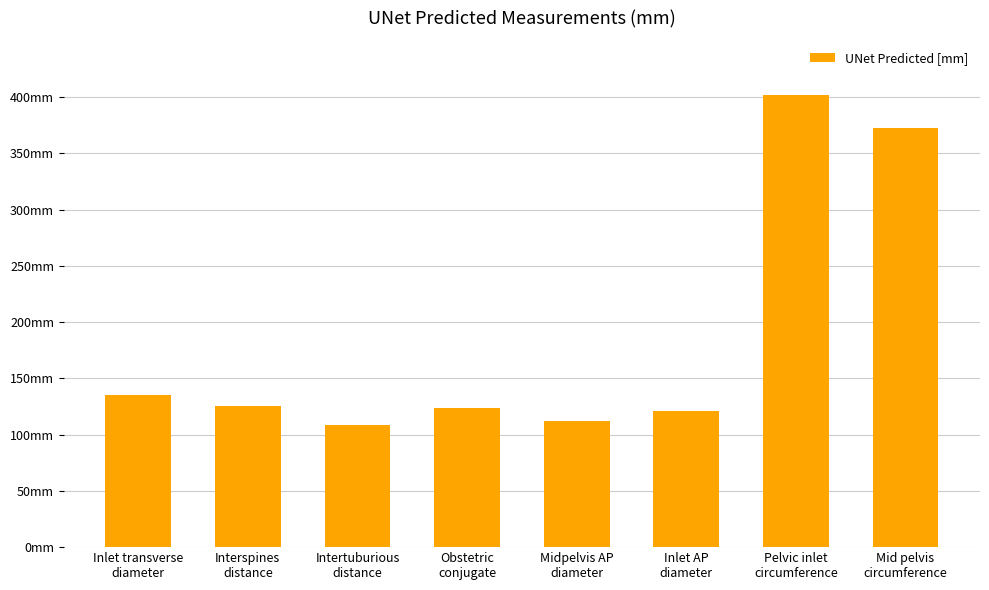

Reading right to left, extract all data points from this chart.

372.7	401.7	120.7	112.0	123.5	108.8	125.2	135.0